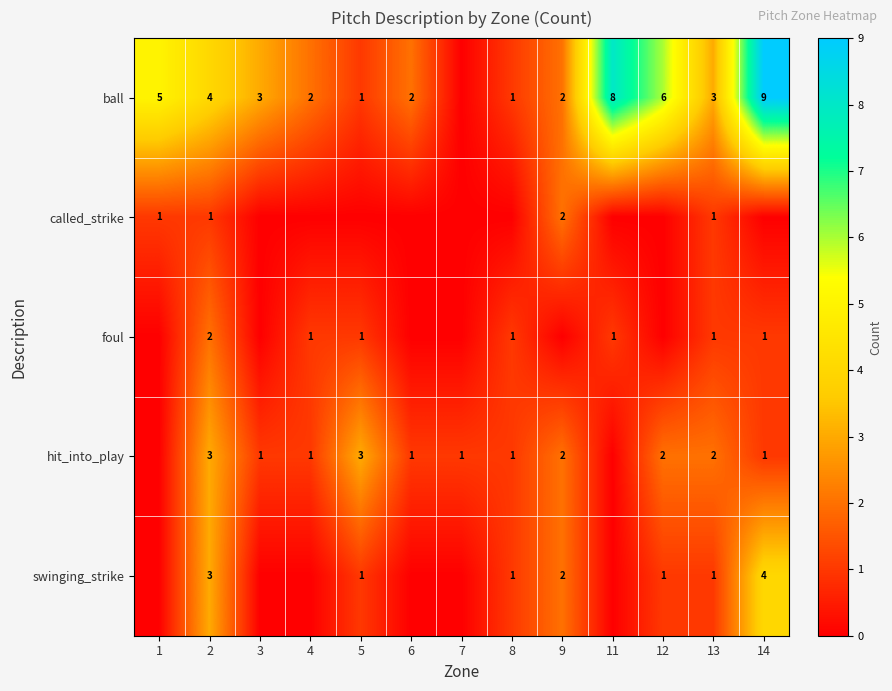

The ball series shows 3 at 13. True or false?

True